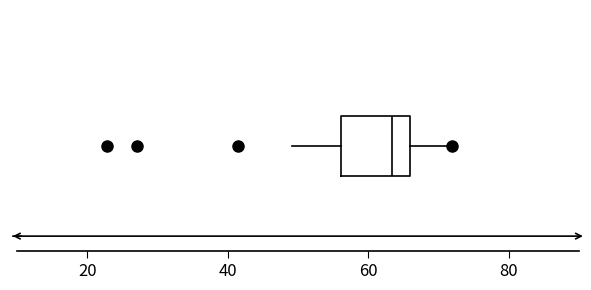

Transcribe this box plot: give where the median line is, the range the box spans, and where the two whiskers end, as read against the x-axis. The values are not printed on the chart, so give them approximately, as read against the axis.

median 64, box 56 to 66, whiskers 50 to 72